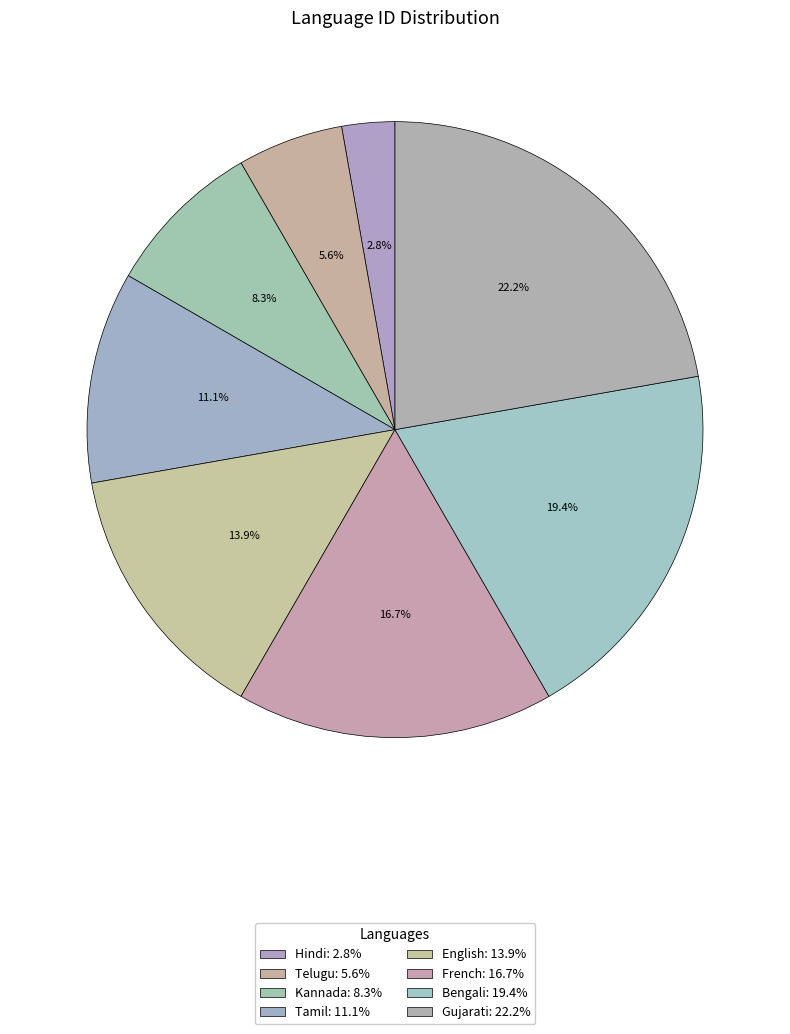

How many segments does this pie chart have?

8